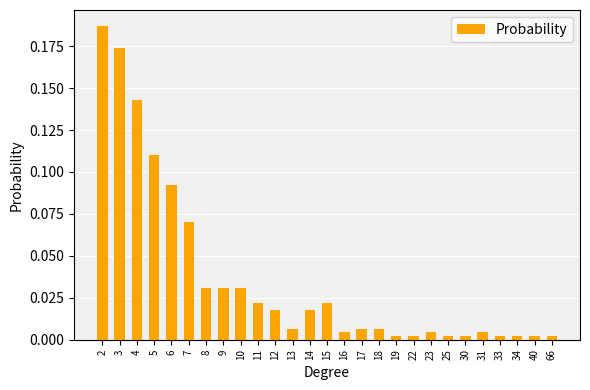

Is it true that the value at 3 is 0.3?

False